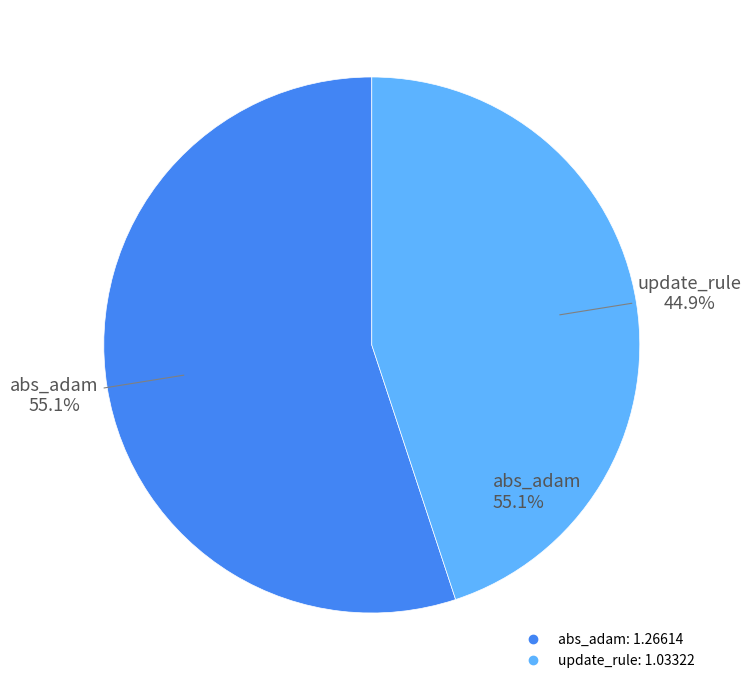

Which category has the smallest portion of the pie?

update_rule